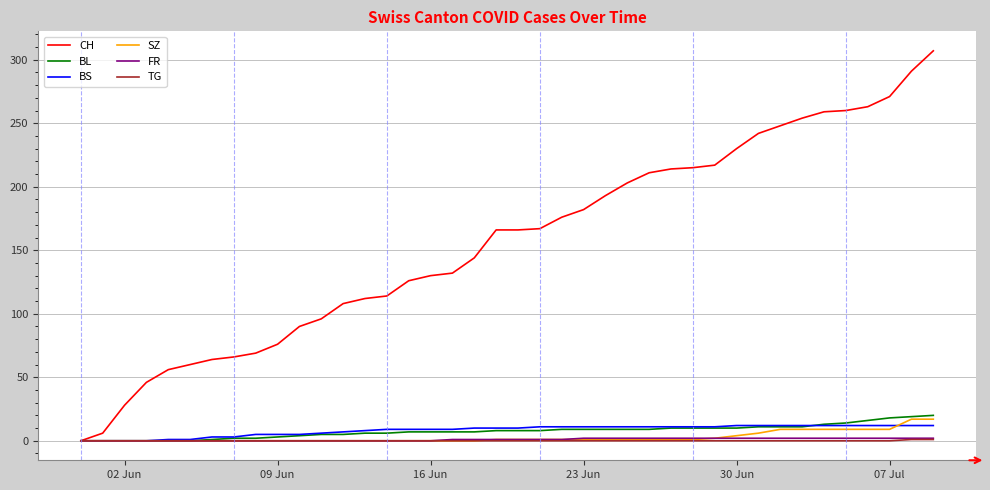

What is the maximum value shown in the chart?

307